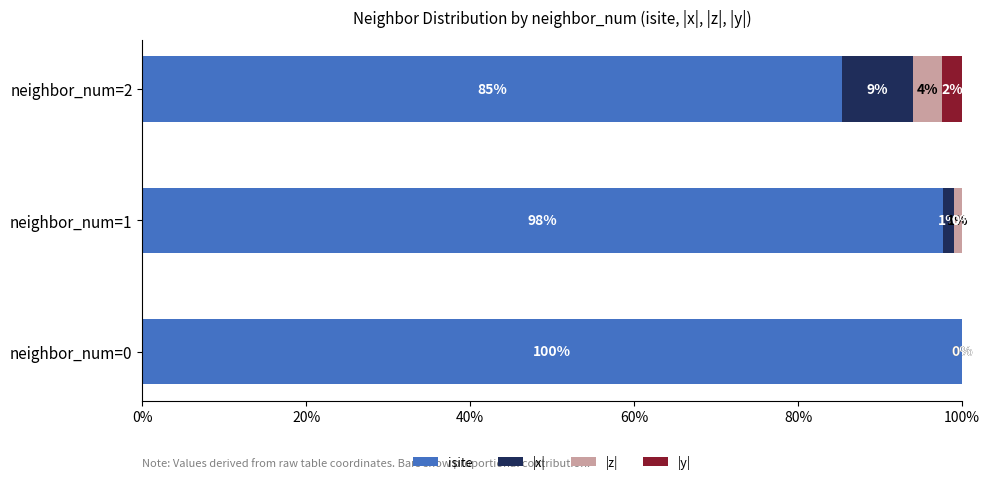

What is the maximum value for isite?

100.0